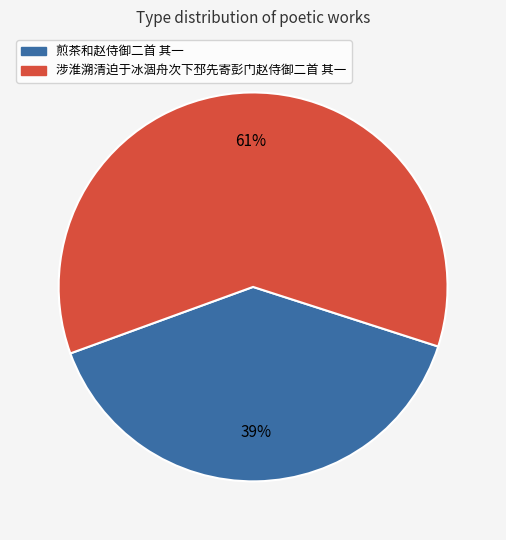

To the nearest percent, what portion does 煎茶和赵侍御二首 其一 represent?

39%